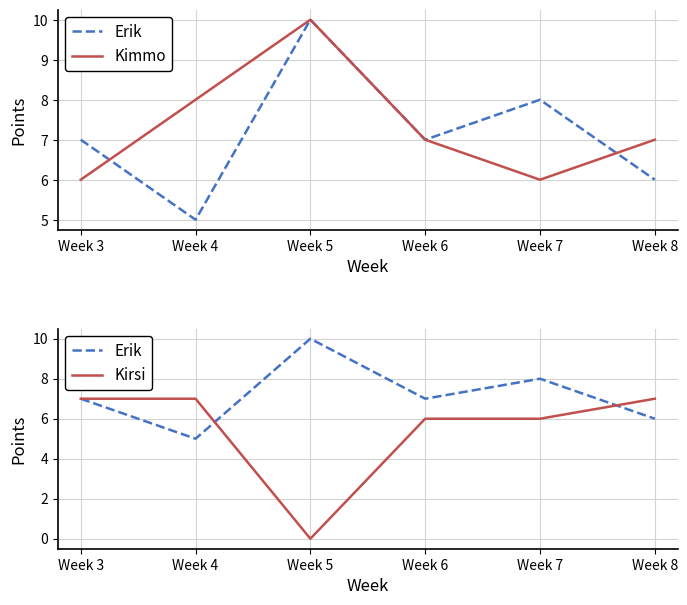

What is the greatest value displayed?

10